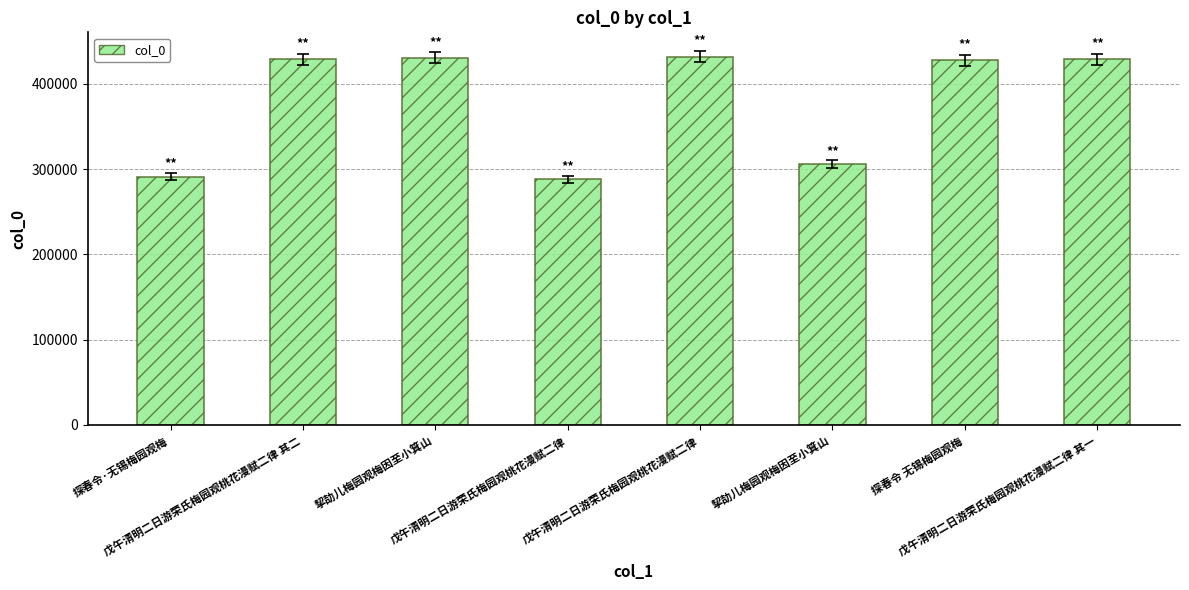

What is the minimum value shown in the chart?

287858